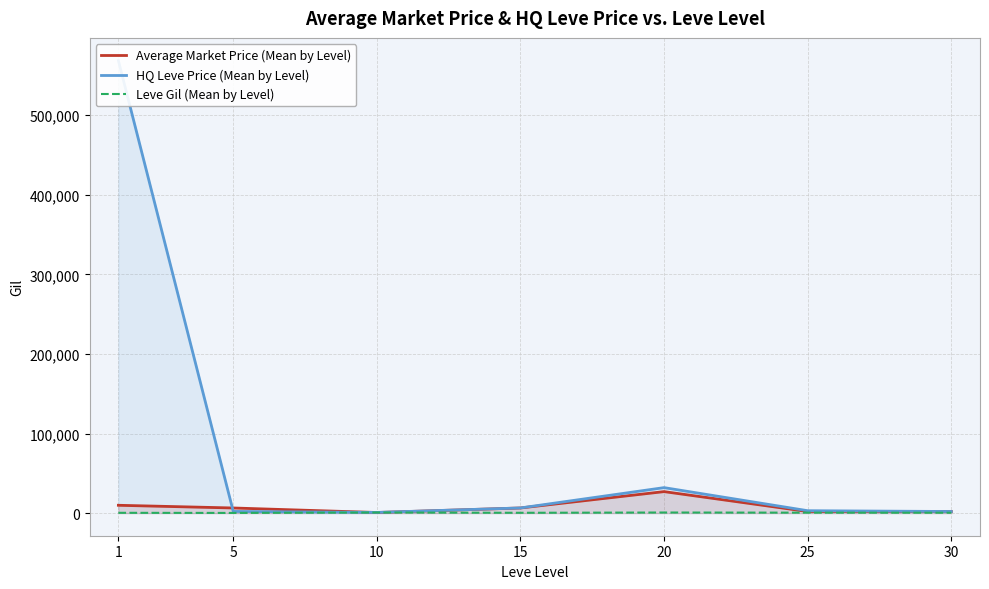

True or false: HQ Leve Price (Mean by Level) and Leve Gil (Mean by Level) cross at least once.

False